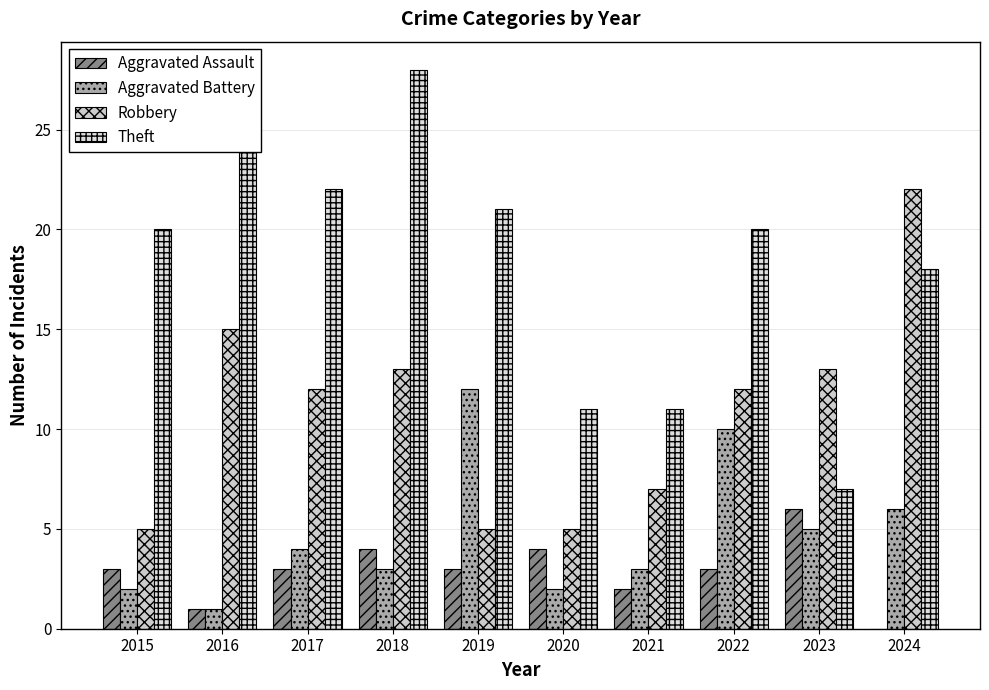

What is the value of the Aggravated Battery bar at the 2nd from the left?

1